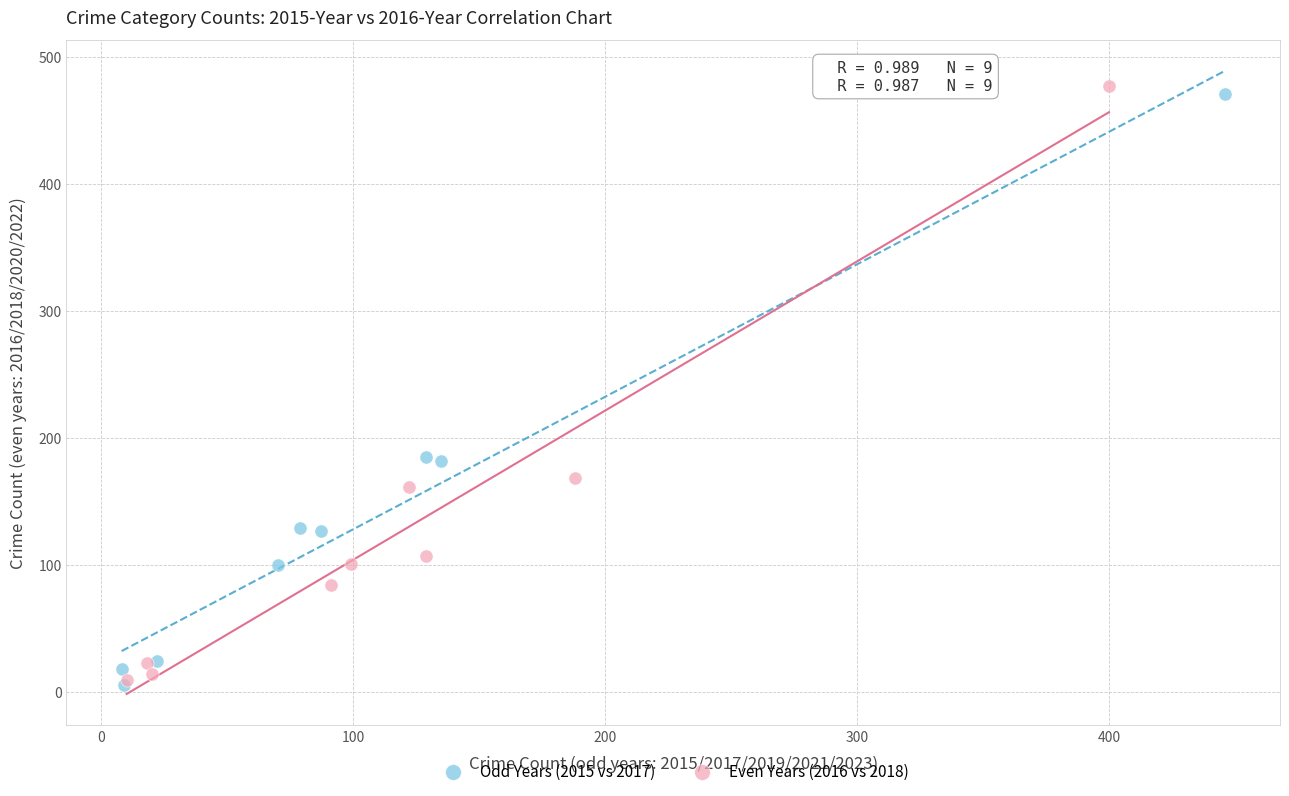

Which series contains the highest Y value?

Even Years (2016 vs 2018)